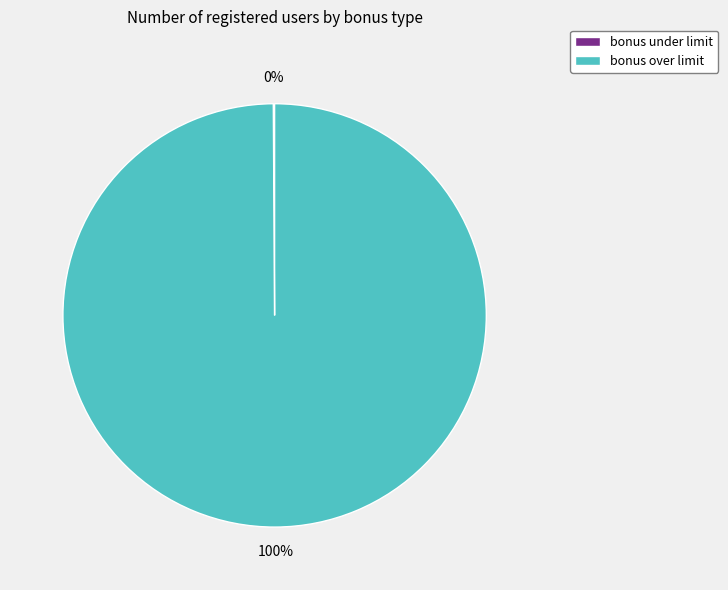

Which category has the biggest portion of the pie?

bonus over limit